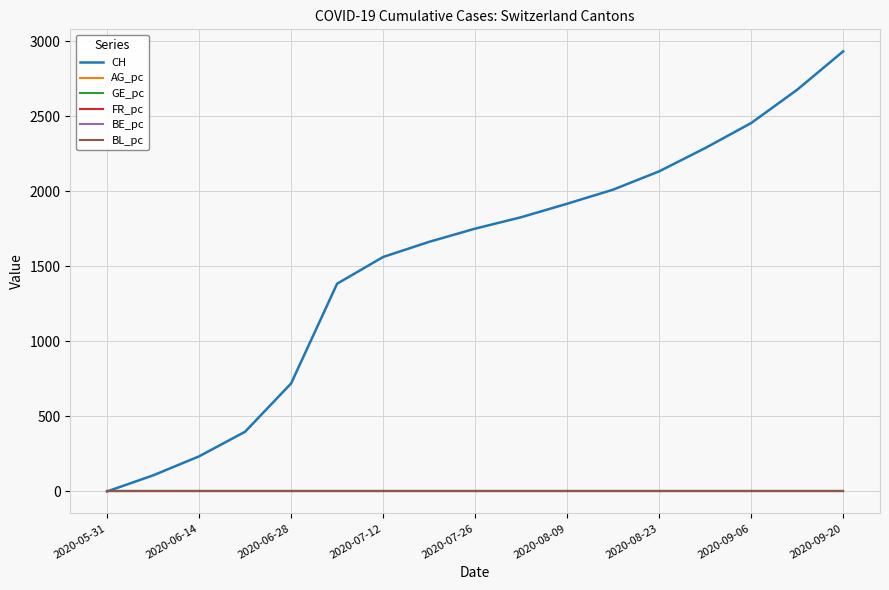

Which series has the largest total across all categories?

CH